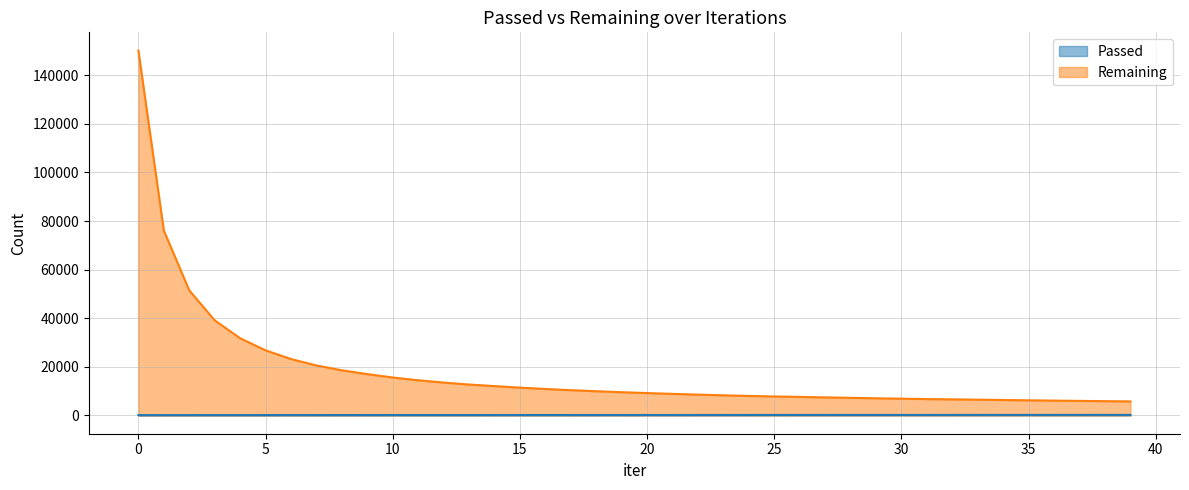

What is the greatest value displayed?

150113